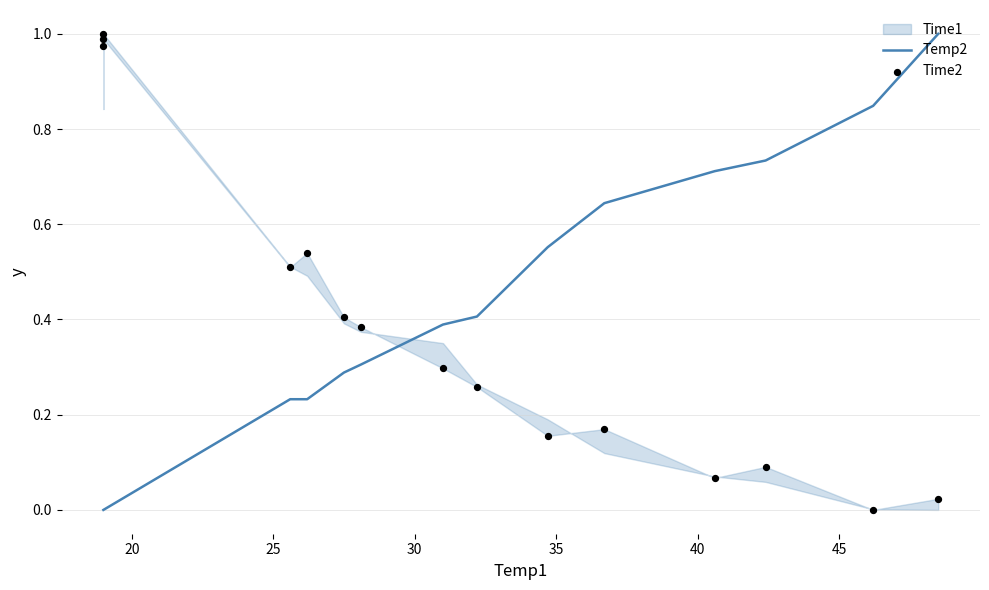

Which series has the largest total across all categories?

Temp2